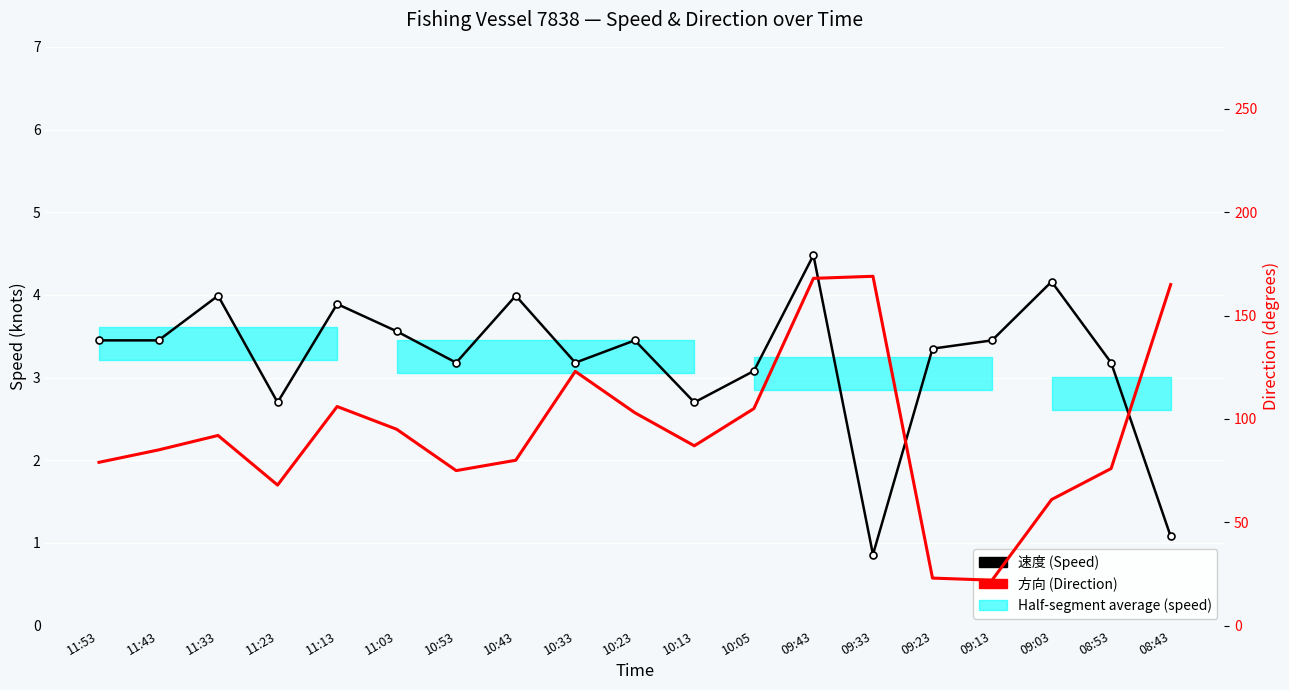

Reading left to right, what are all the values shown in this chart?

速度 (Speed): 3.5	3.5	4.0	2.7	3.9	3.6	3.2	4.0	3.2	3.5	2.7	3.1	4.5	0.9	3.4	3.5	4.2	3.2	1.1
方向 (Direction): 79.0	85.0	92.0	68.0	106.0	95.0	75.0	80.0	123.0	103.0	87.0	105.0	168.0	169.0	23.0	22.0	61.0	76.0	165.0